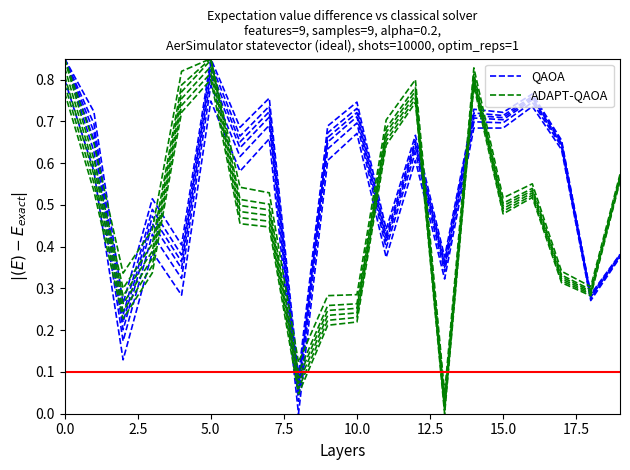

Is it true that QAOA equals 0.7 at 15?

True